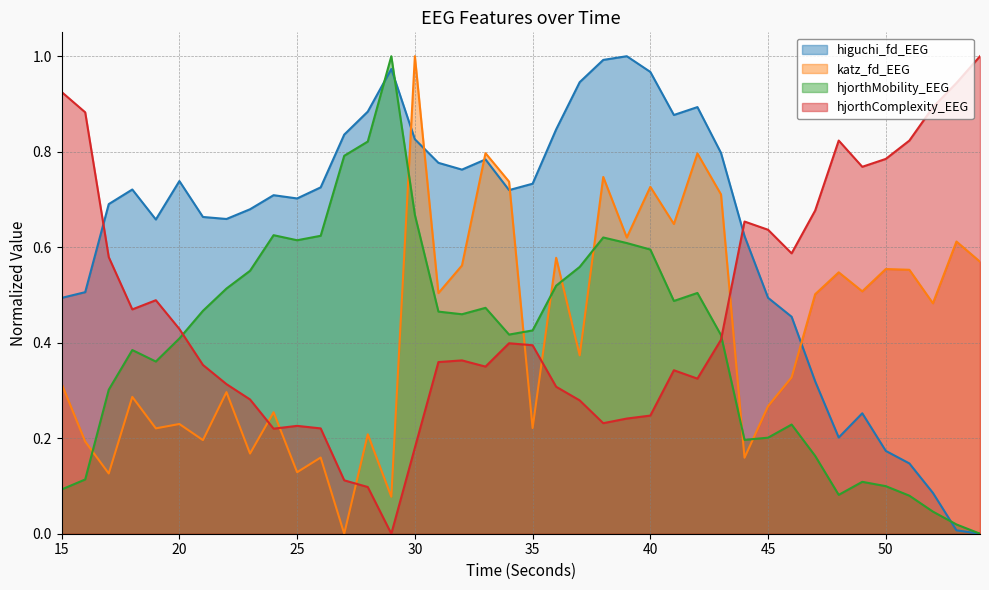

Between 52 and 23, which is larger?

23